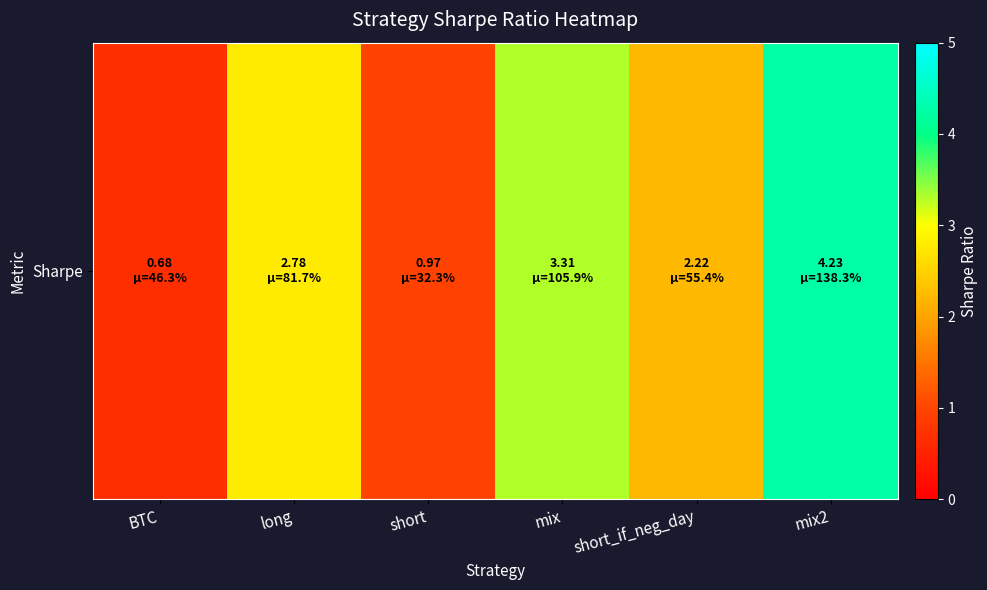

How many values are below 2?

2